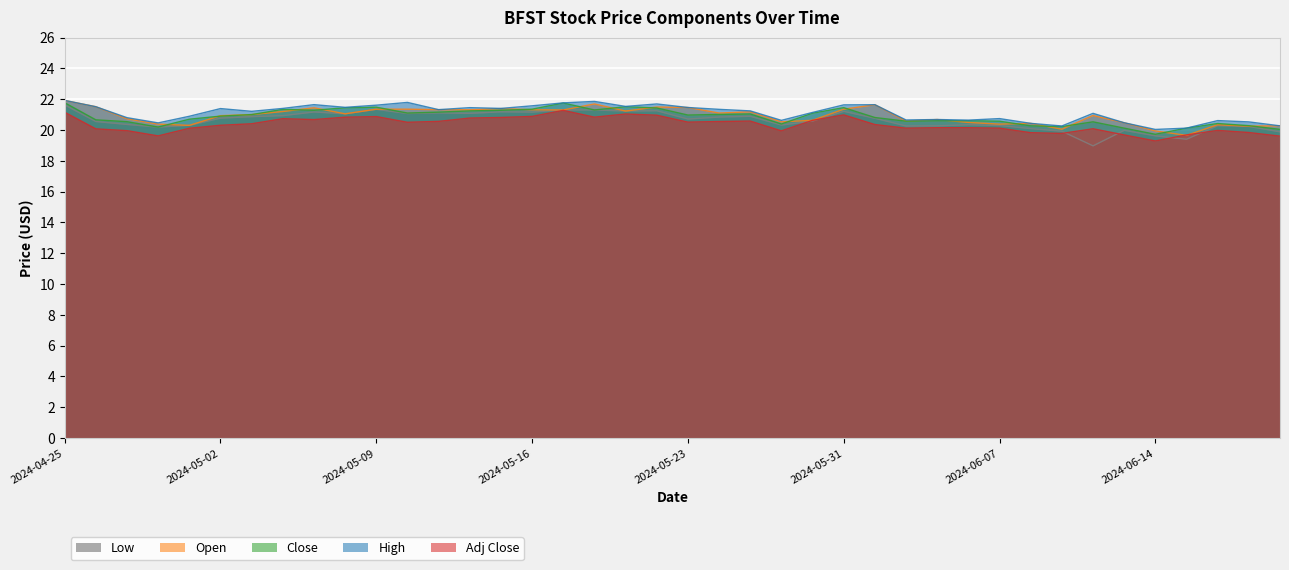

True or false: Open and High cross at least once.

False